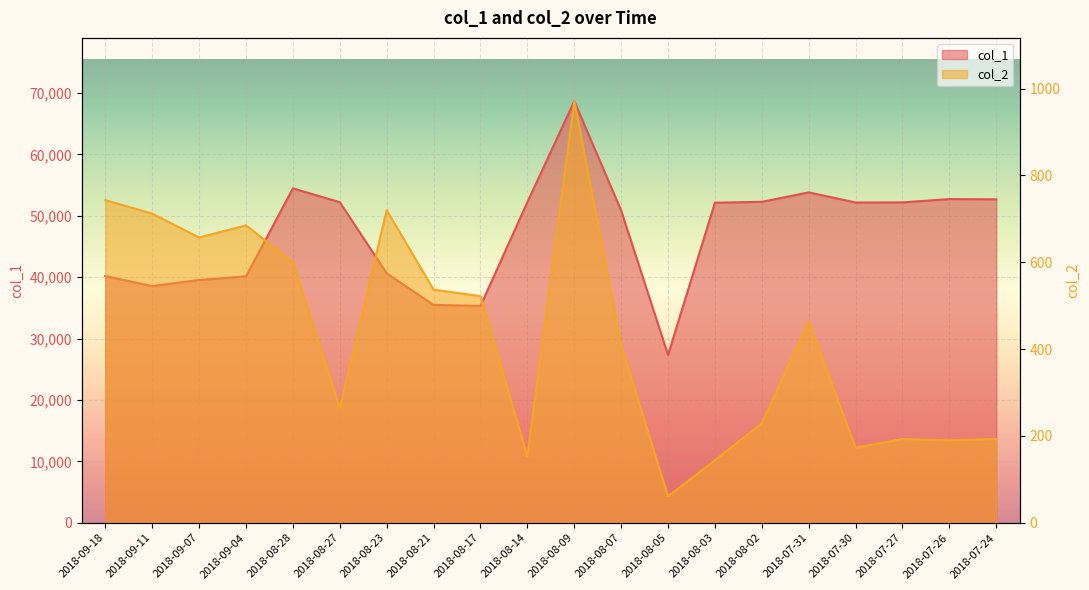

True or false: col_1 and col_2 intersect in this chart.

False